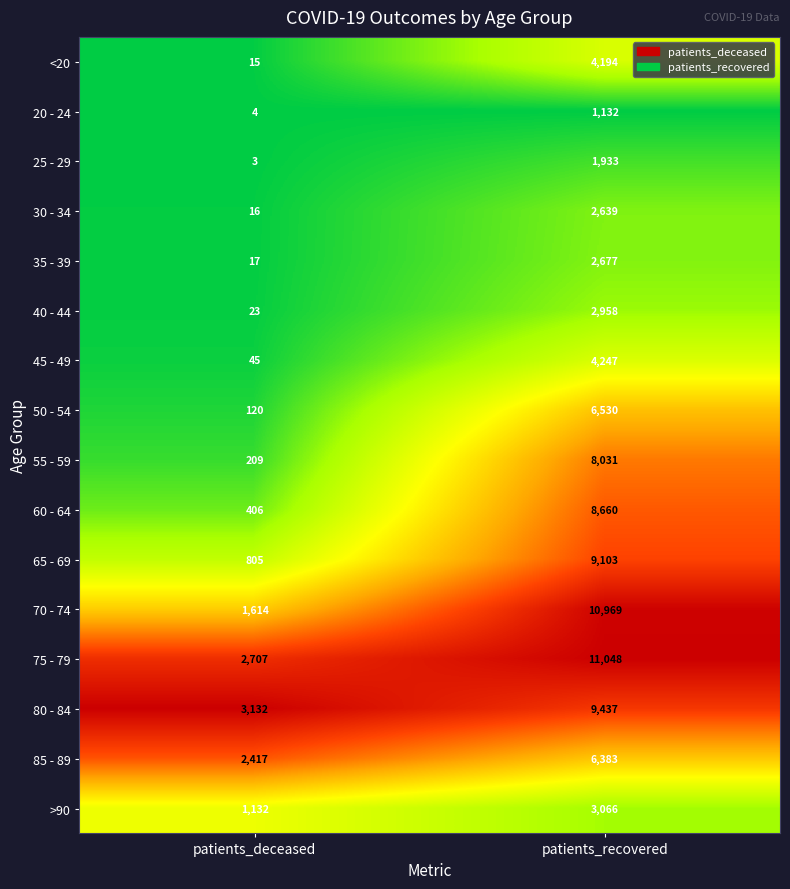

What is the difference between the maximum and minimum values in the 55 - 59 series?

7822